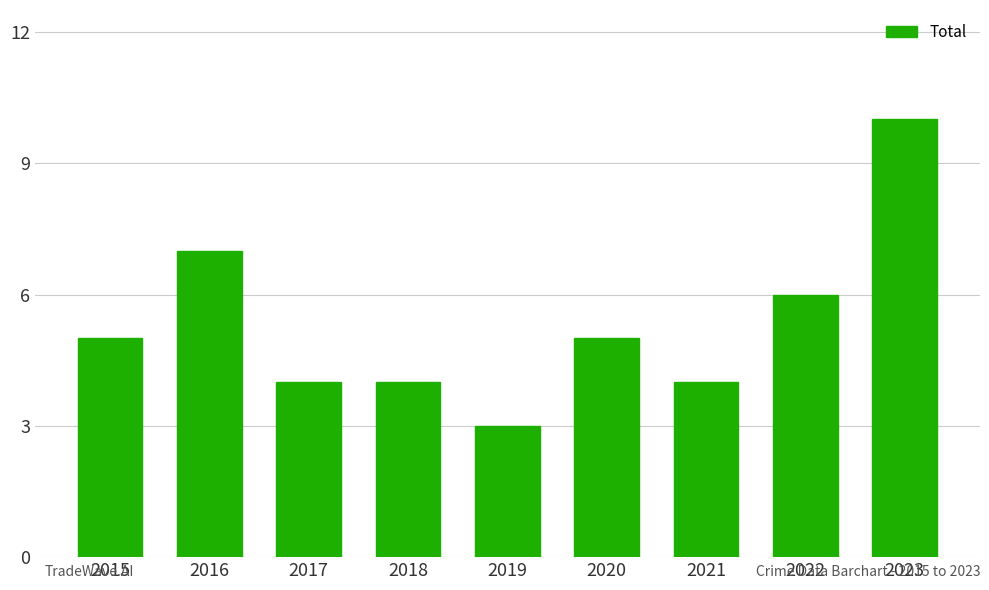

What is the maximum value shown in the chart?

10